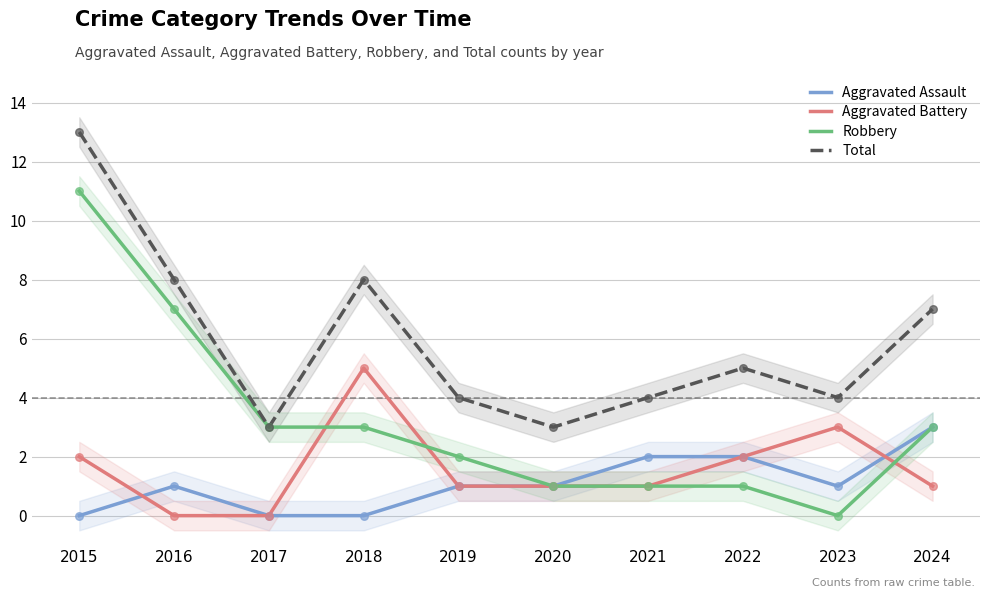

Which series has the widest spread of Y values?

Robbery